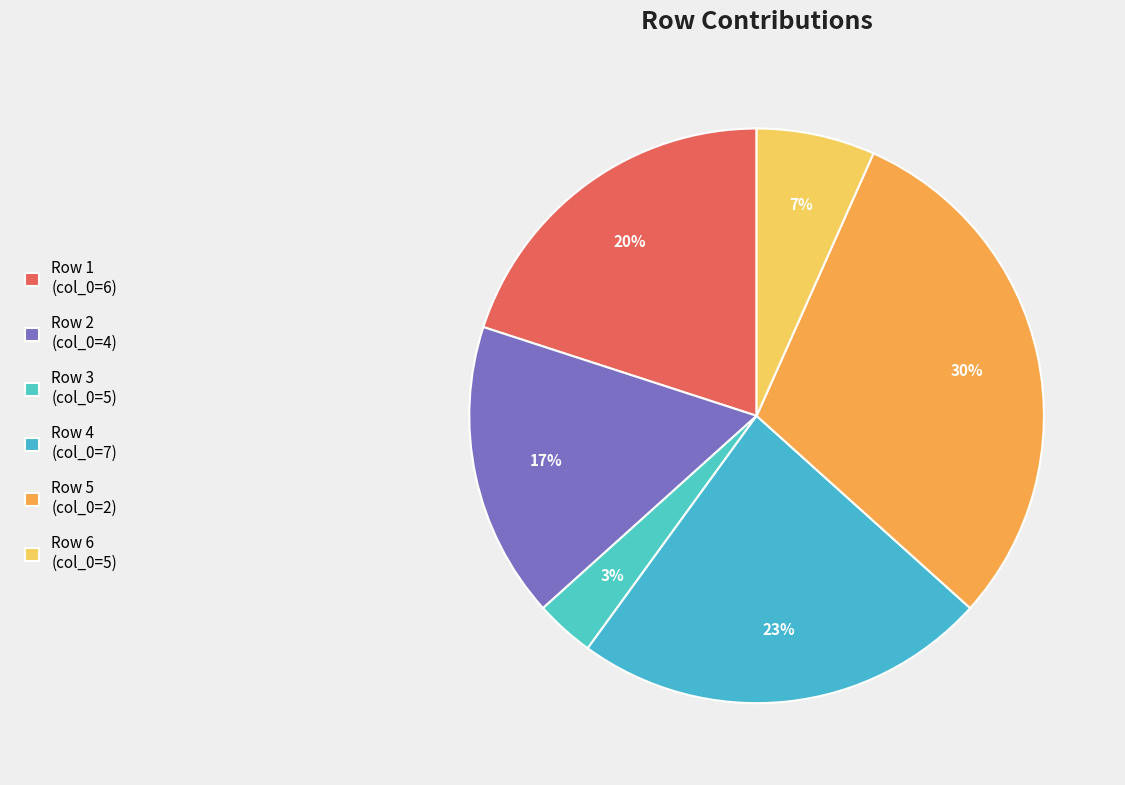

What is the smallest slice in the pie chart?

Row 3 (col_0=5)